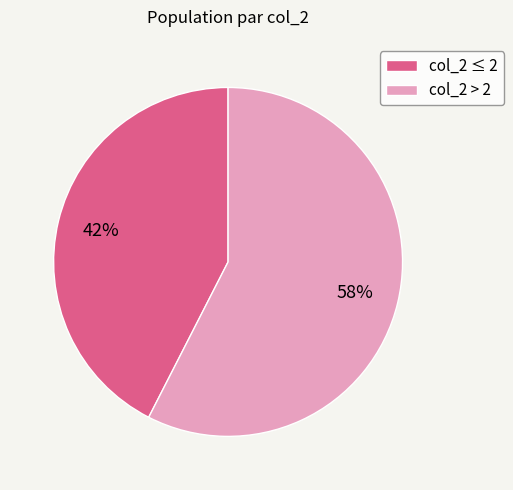

Is the sum of col_2 > 2 and col_2 ≤ 2 greater than half?

Yes